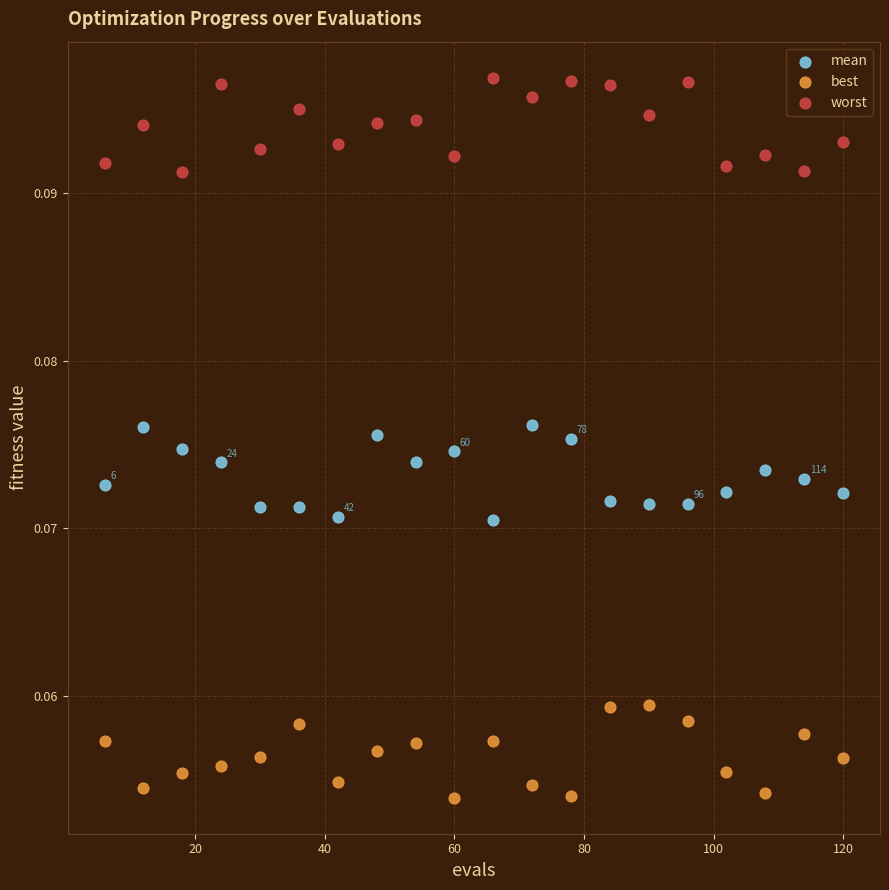

Which series reaches the maximum Y coordinate?

worst